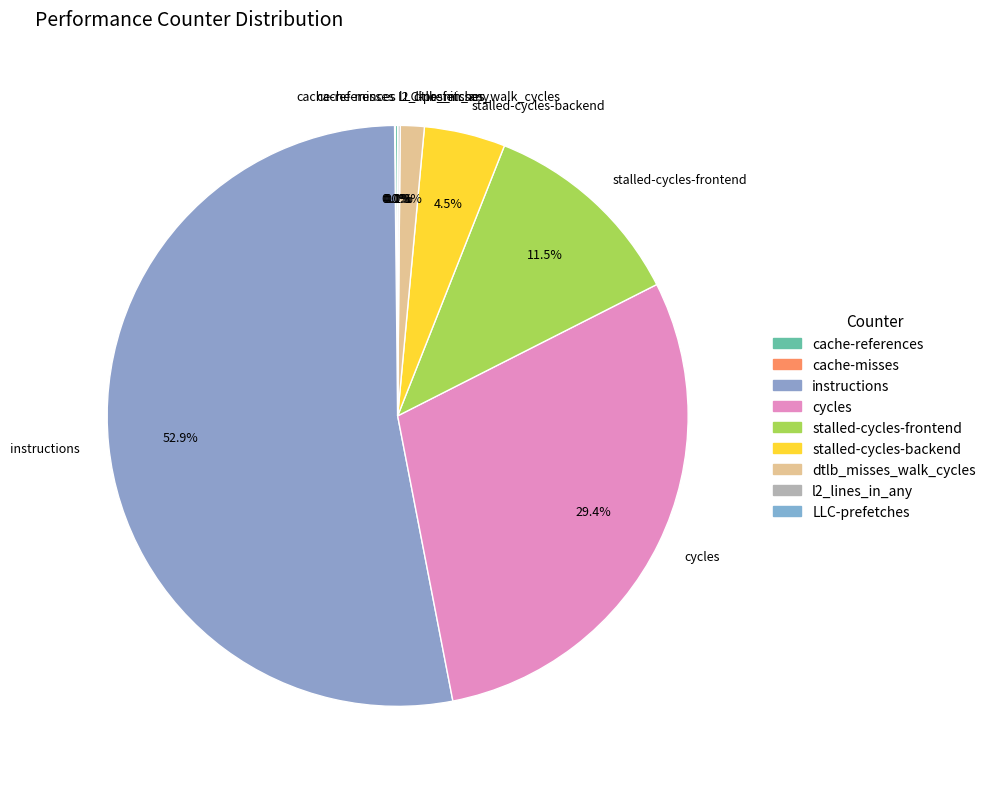

To the nearest percent, what is the average slice percentage?

11%